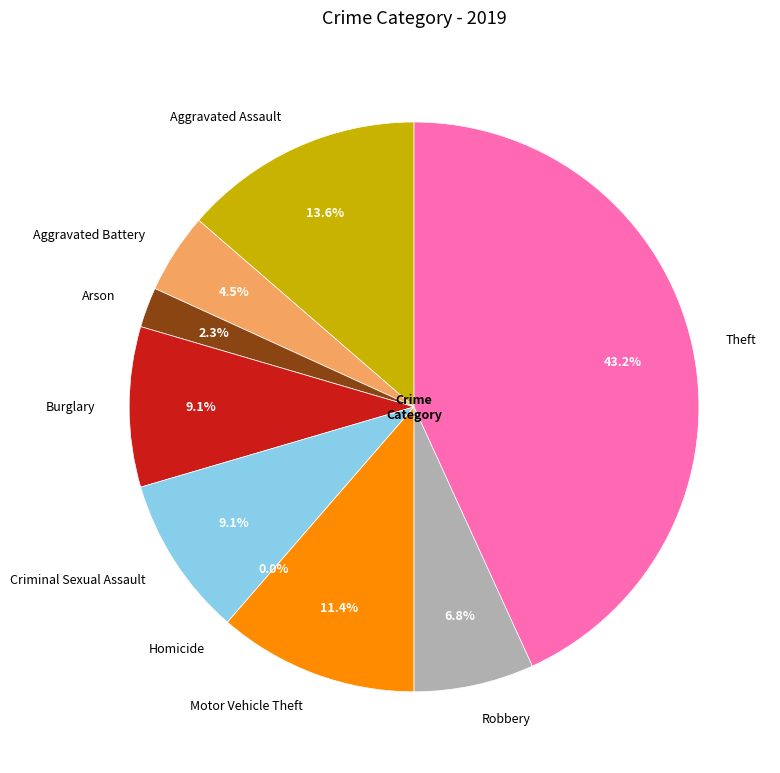

To the nearest percent, what portion does Arson represent?

2%